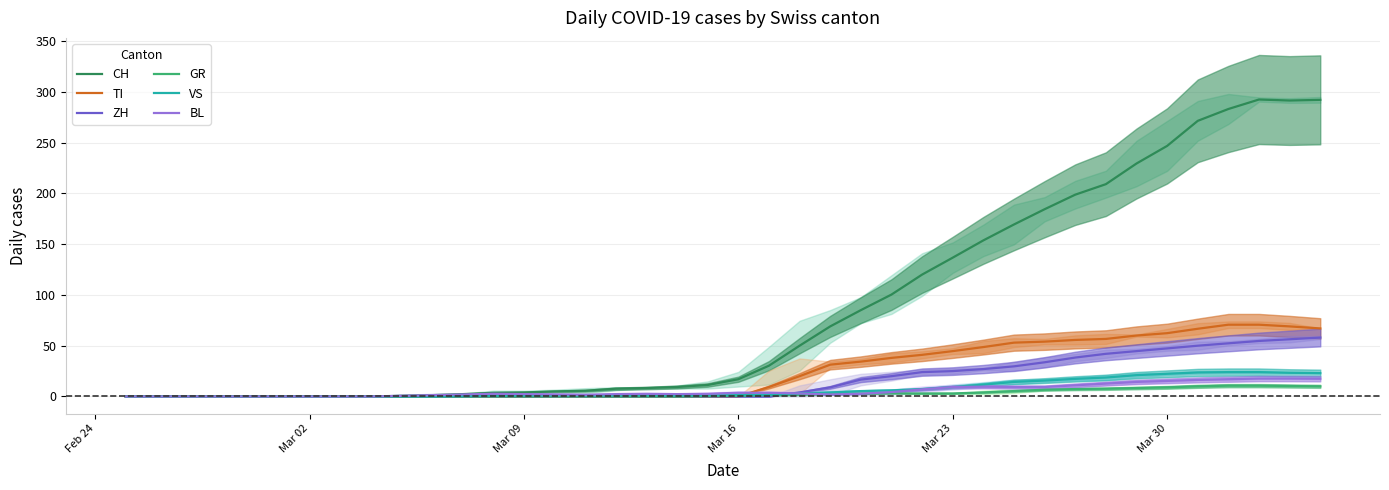

What is the highest value of the TI series?

70.7